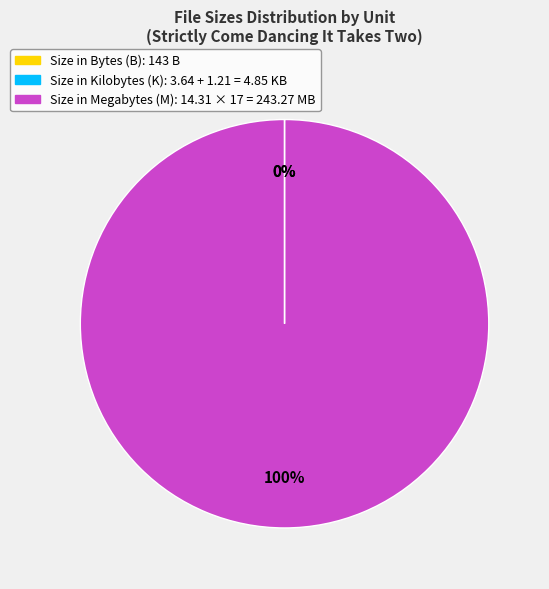

To the nearest percent, what is the average slice percentage?

33%